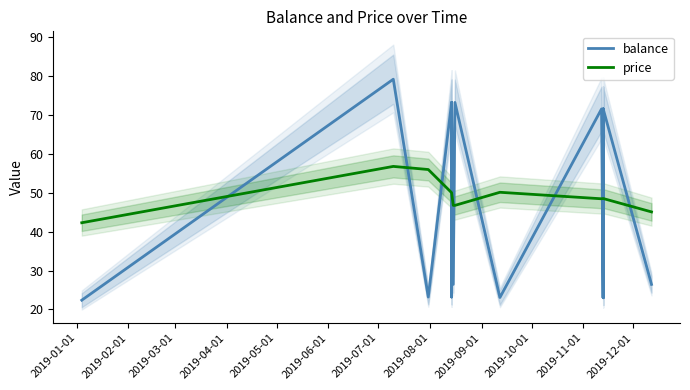

How many distinct data groups are displayed?

2